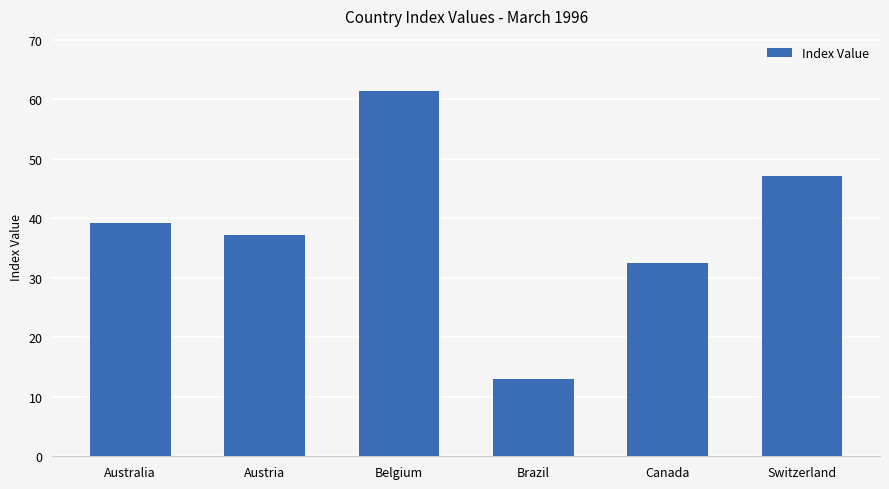

What is the sum of the values at Canada and Austria?

69.6